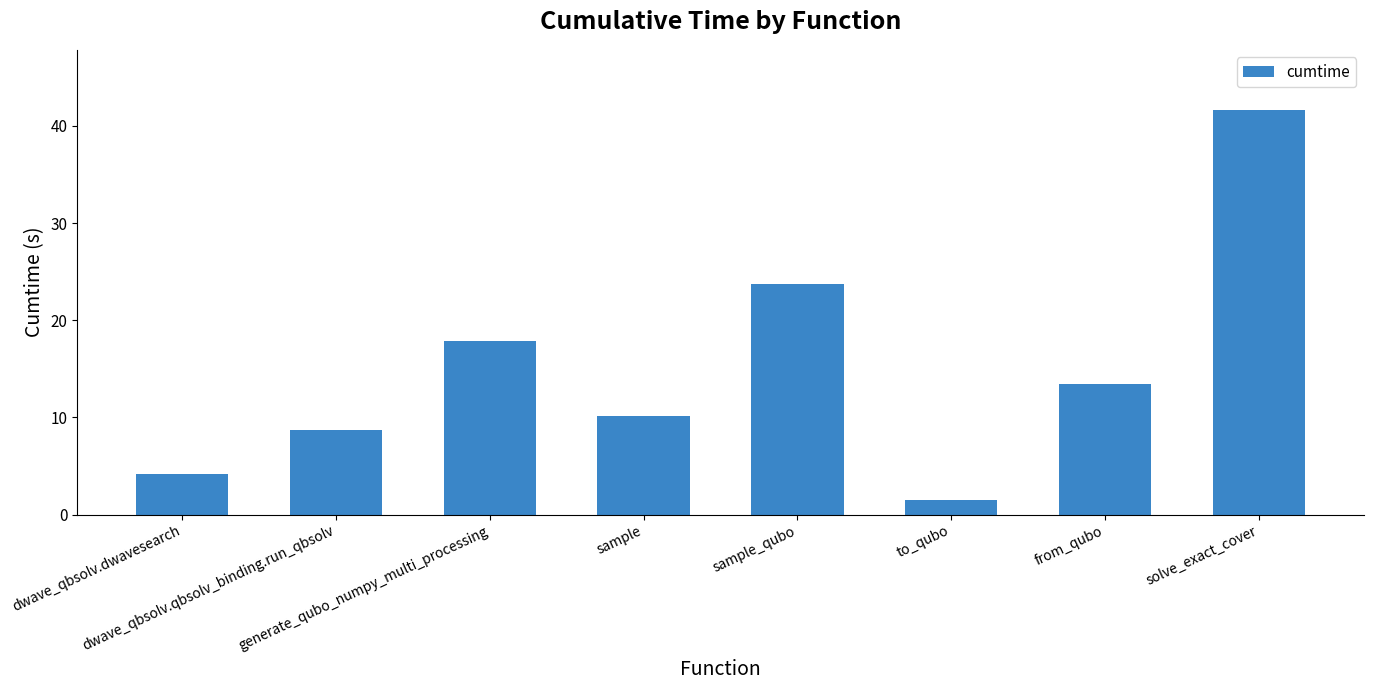

The value at sample_qubo is 23.7. True or false?

True